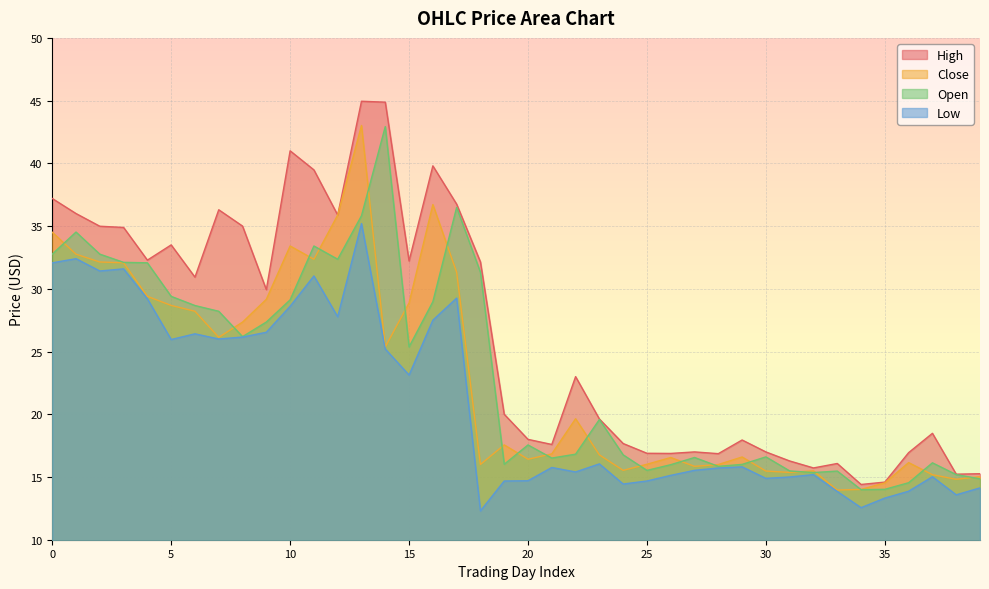

True or false: Low and Open intersect in this chart.

False